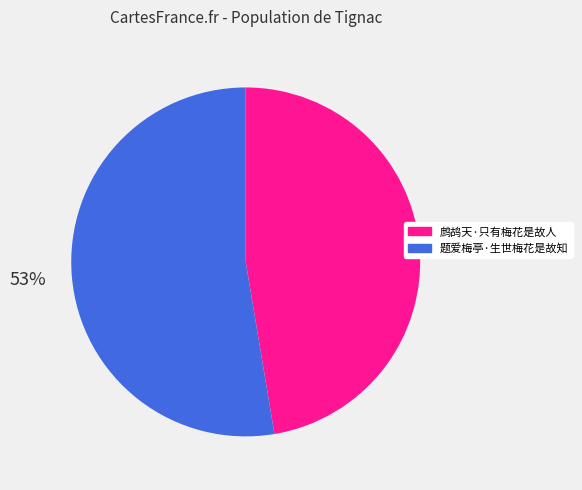

Do 题爱梅亭·生世梅花是故知 and 鹧鸪天·只有梅花是故人 together represent more than half of the pie?

Yes